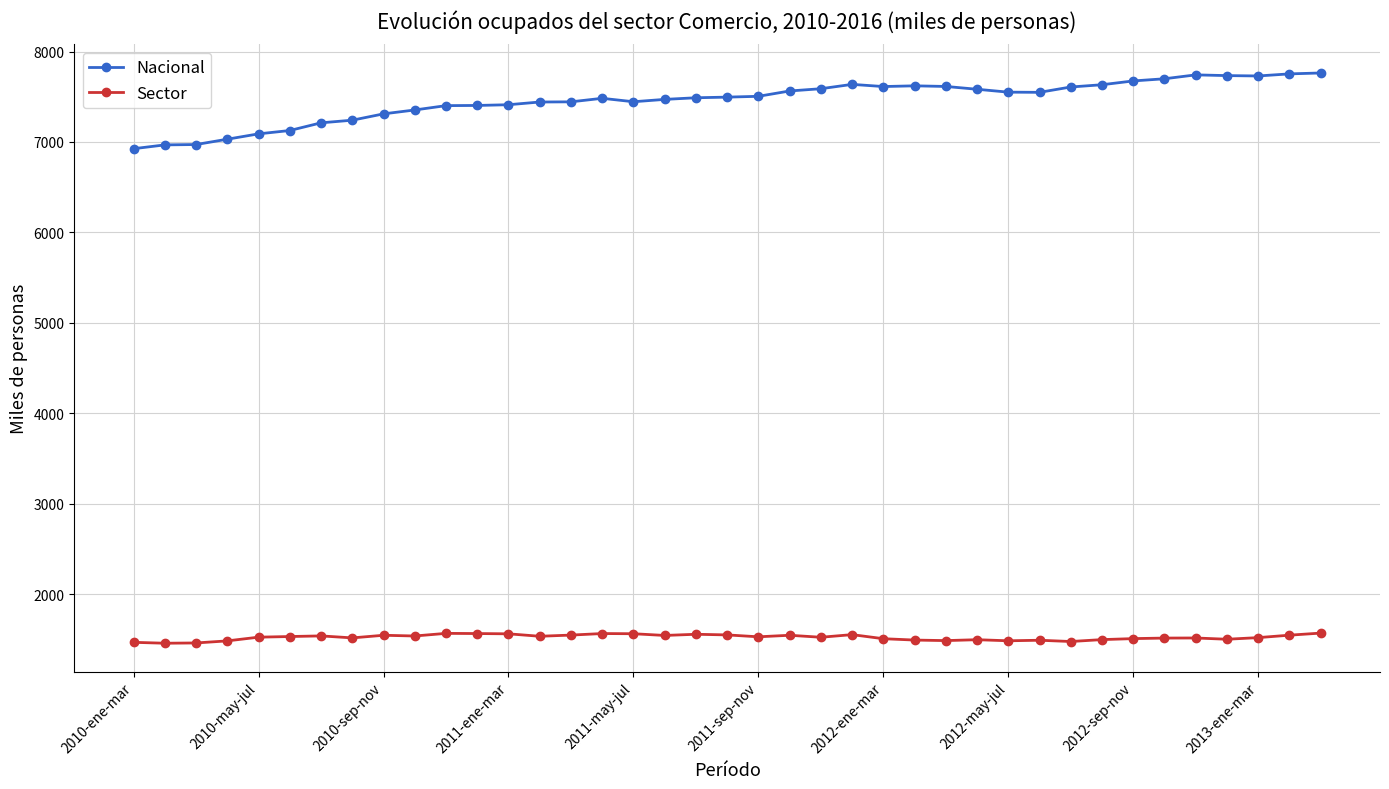

Which series has the widest spread of values?

Nacional